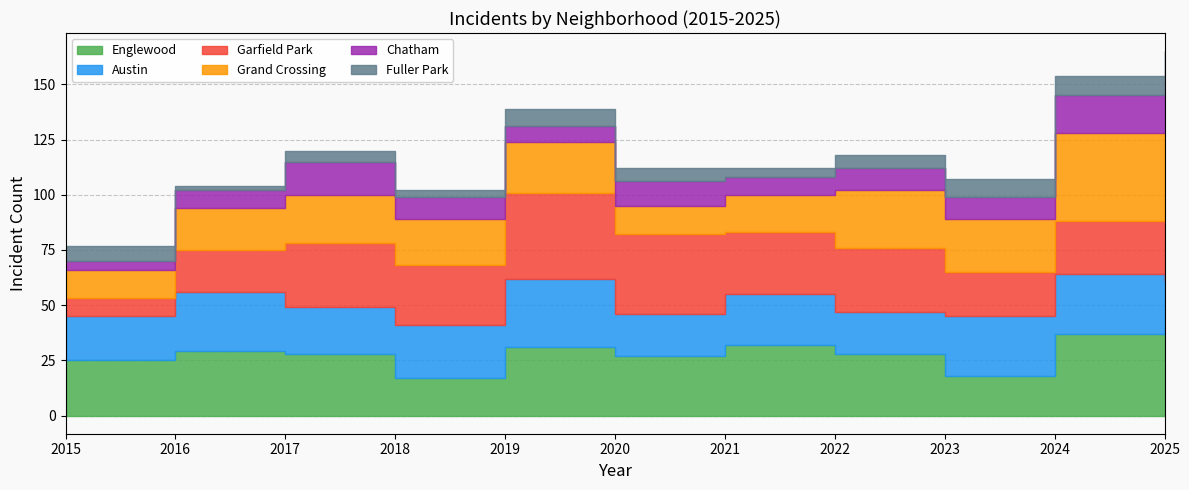

Which series has the largest range (max minus min)?

Garfield Park